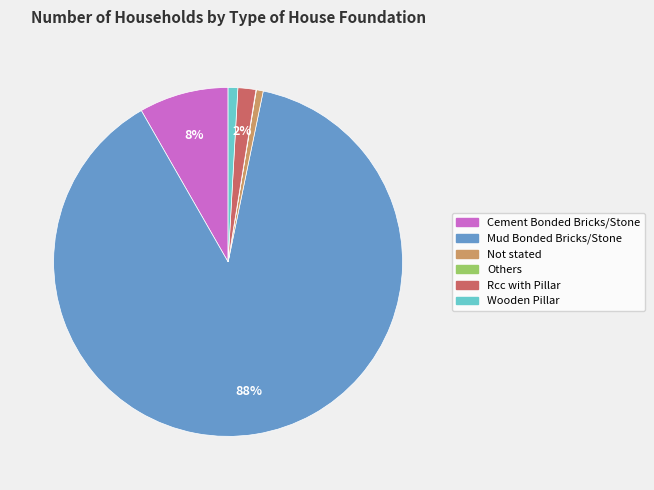

Is it true that Cement Bonded Bricks/Stone is 8% of the pie?

True